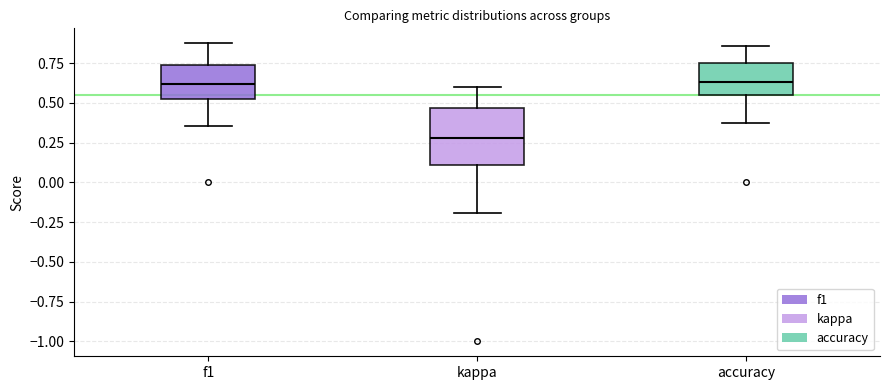

Which box is the tallest, from its lower edge to its upper edge?

kappa